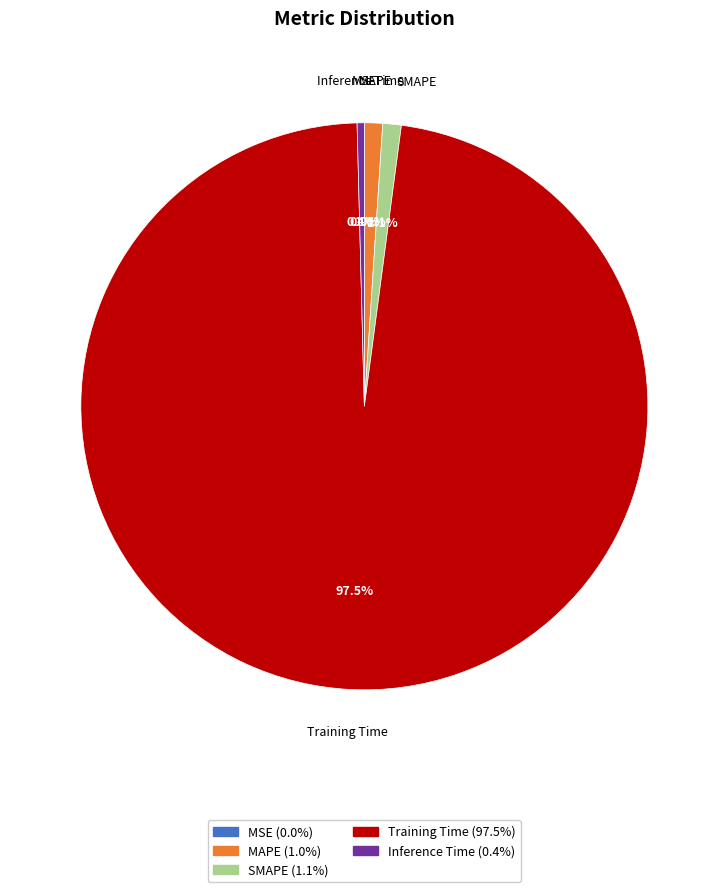

How much of the chart is everything except Training Time?

2.5%